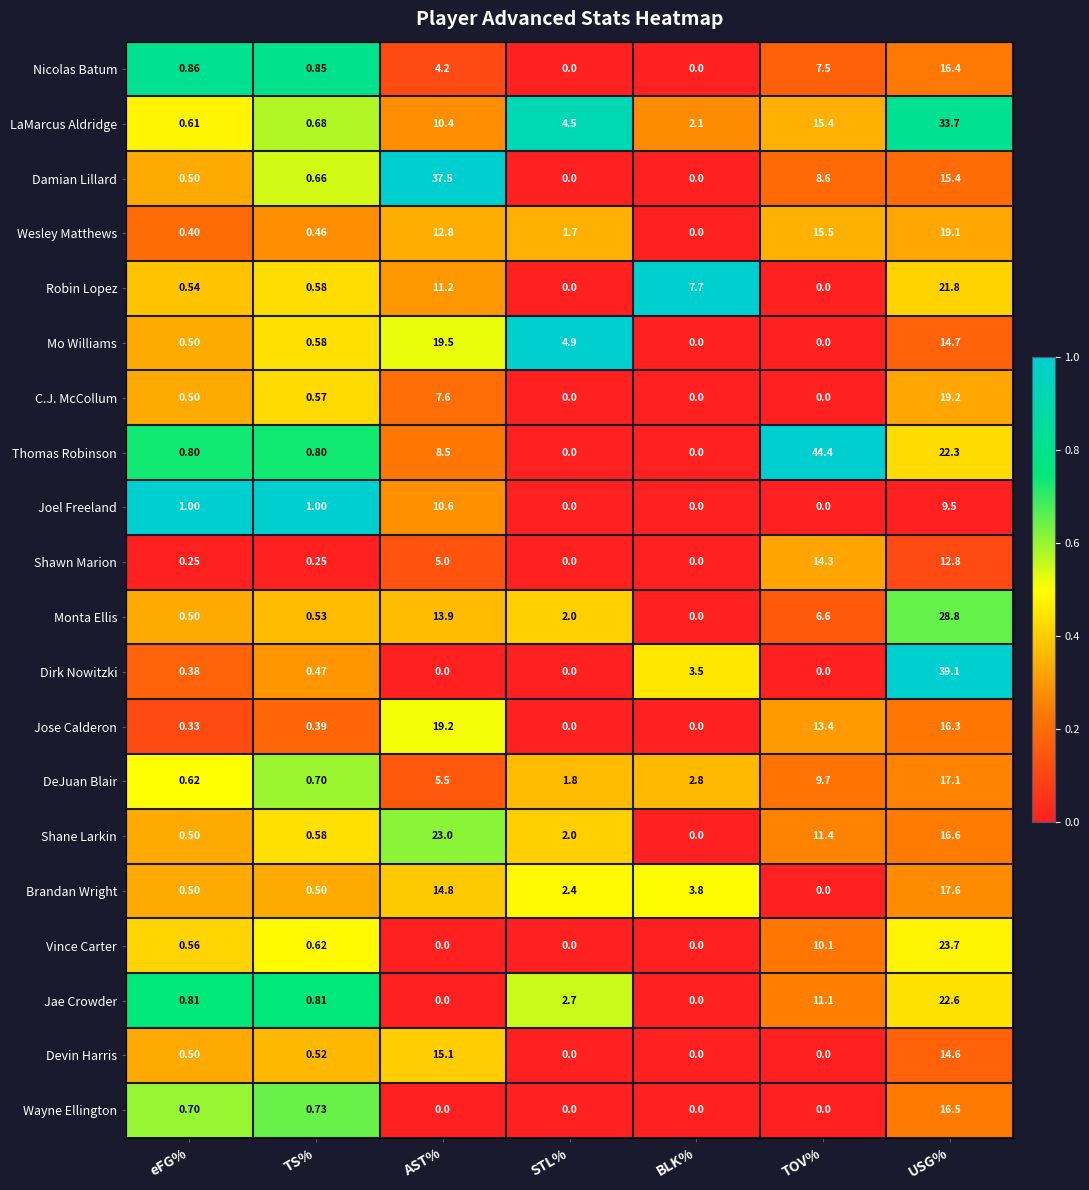

At which label is C.J. McCollum closest to 9?

AST%